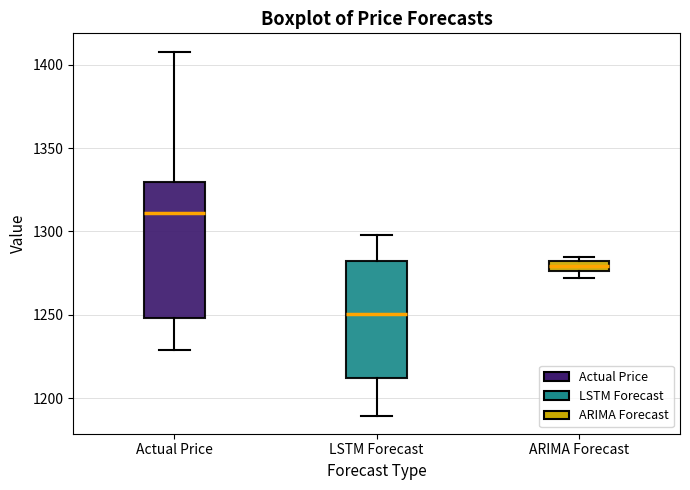

Which box has the lowest median line?

LSTM Forecast